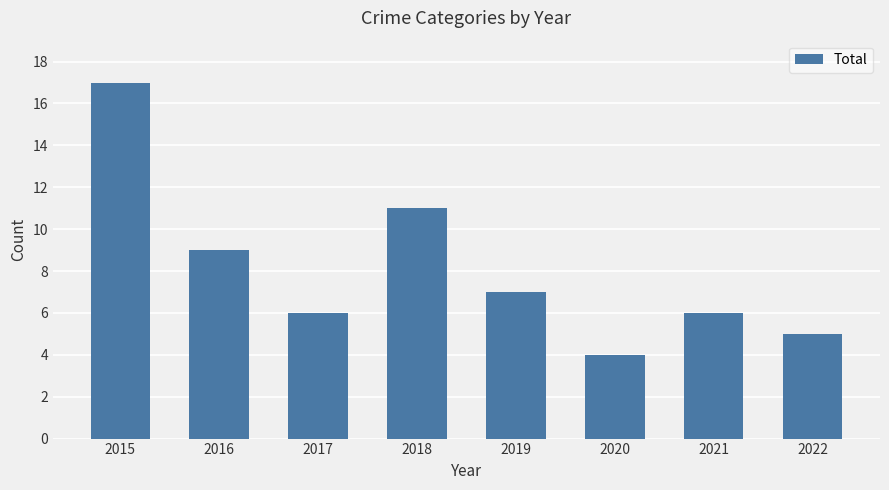

What is the approximate value at 2019, to the nearest 5?

5